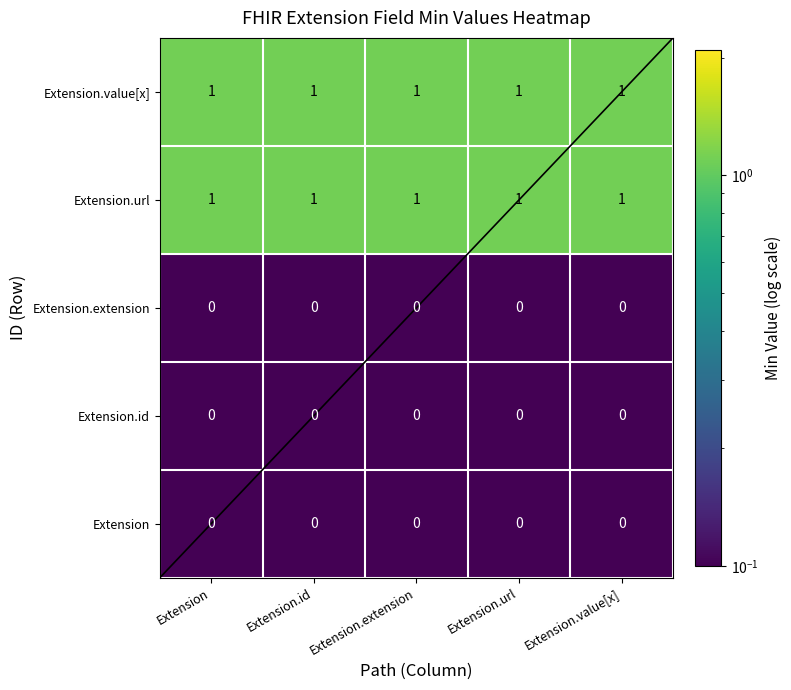

What is the maximum value shown in the chart?

1